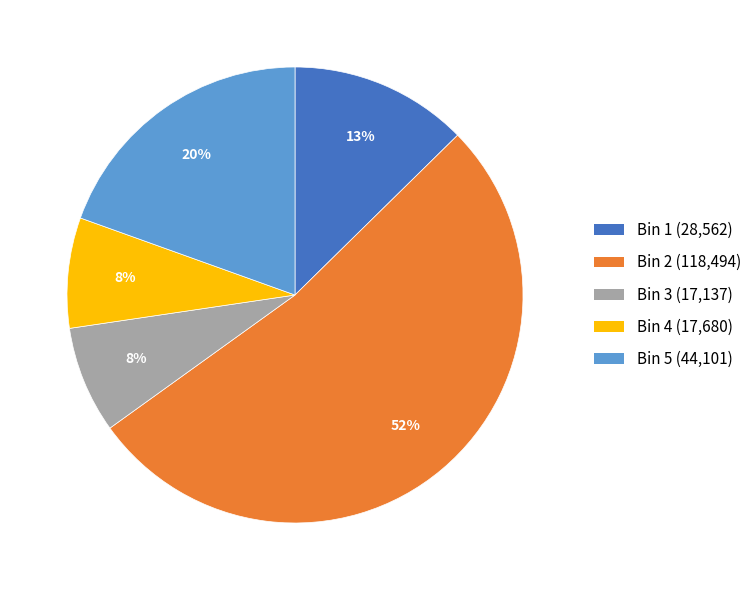

True or false: Bin 2 accounts for 46% of the total.

False